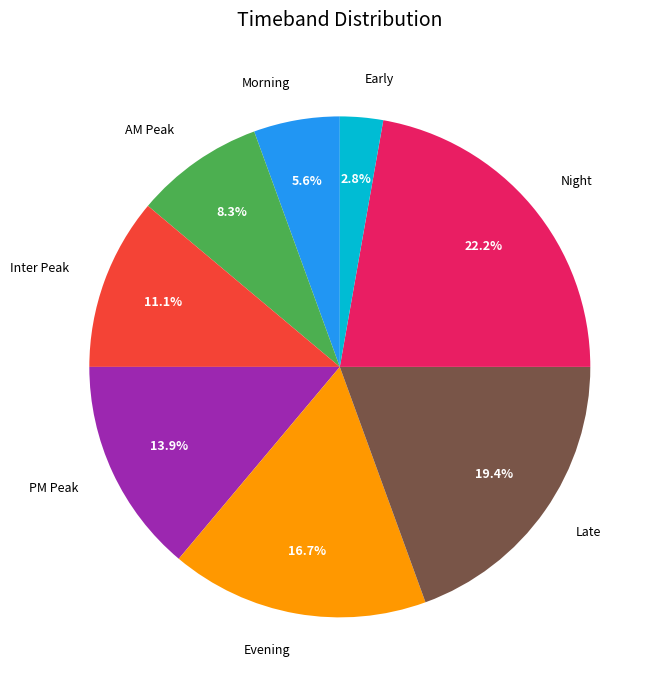

Which has a higher value, Inter Peak or Early?

Inter Peak